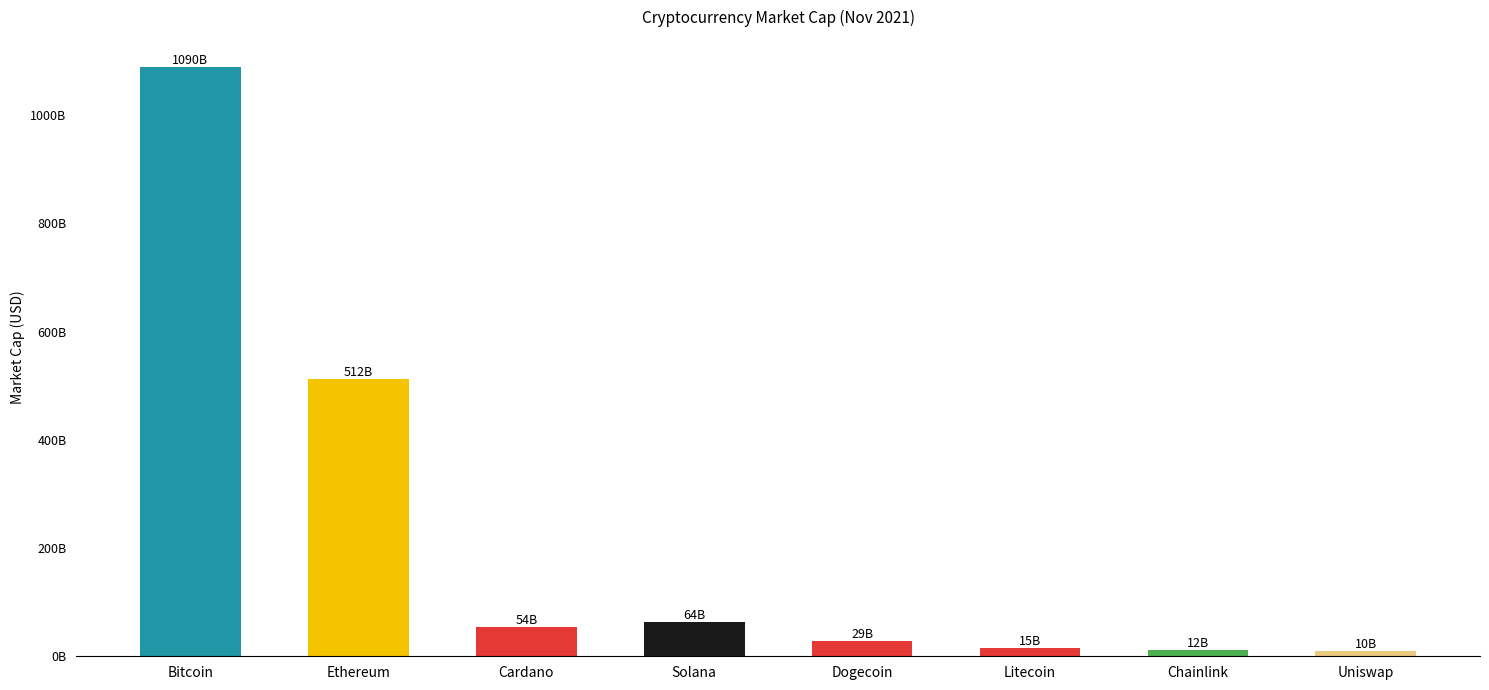

What value does the data have at Cardano?

54190090777